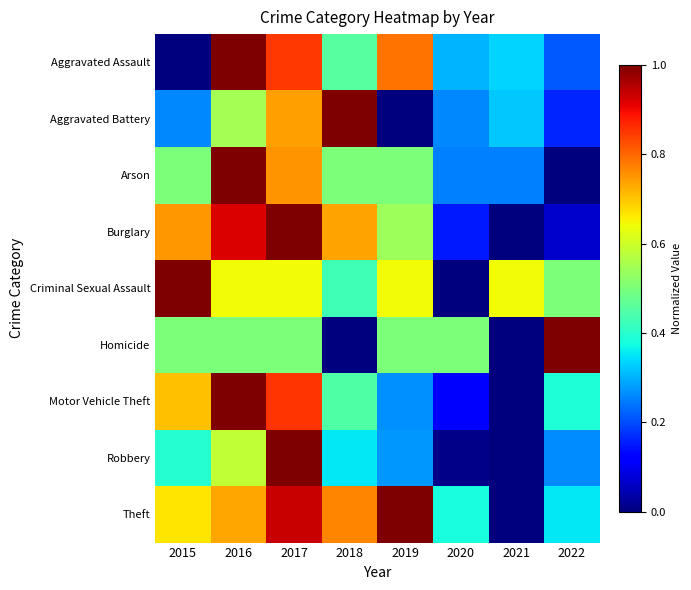

Which series has the largest total across all categories?

Theft